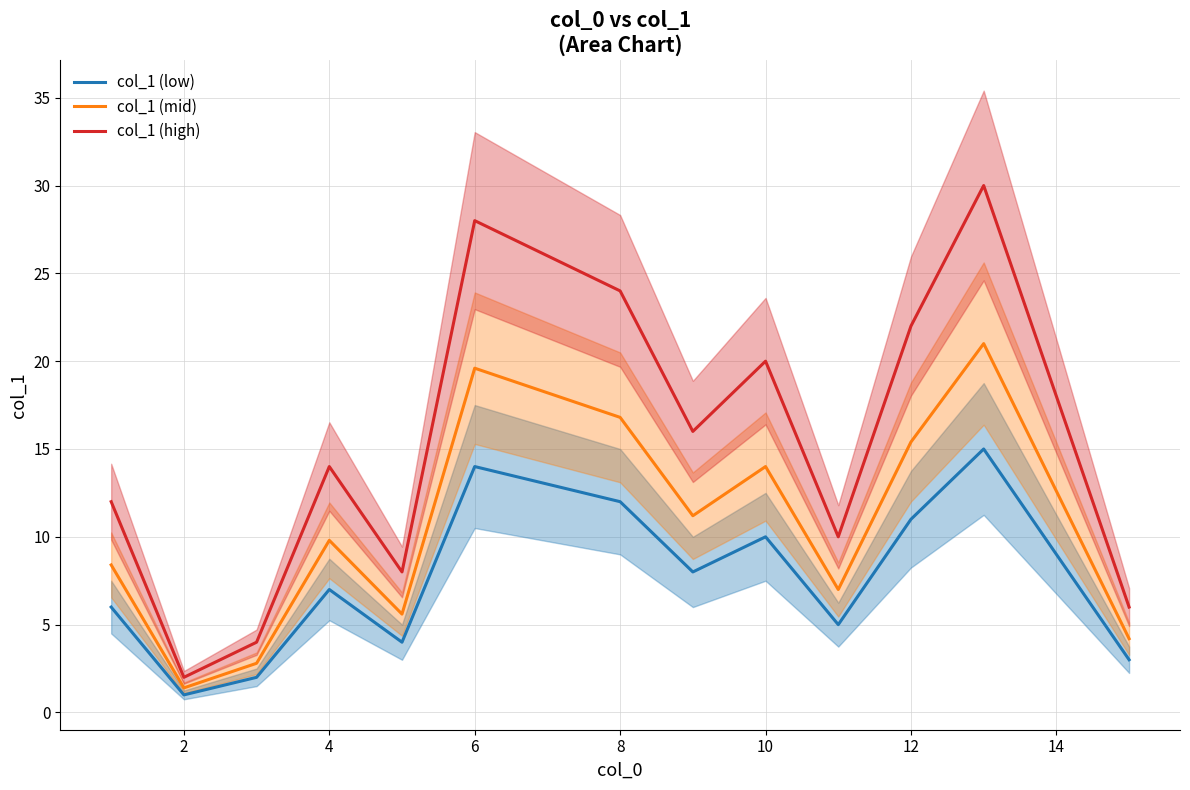

True or false: col_1 (low) and col_1 (high) cross at least once.

False